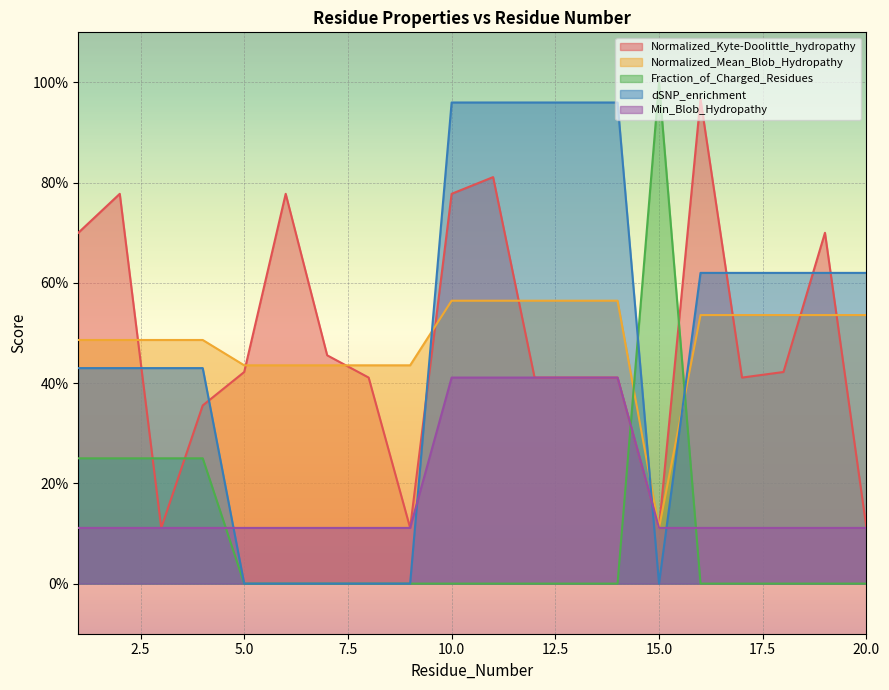

The value of Normalized_Mean_Blob_Hydropathy at 6 is 0.4. True or false?

True